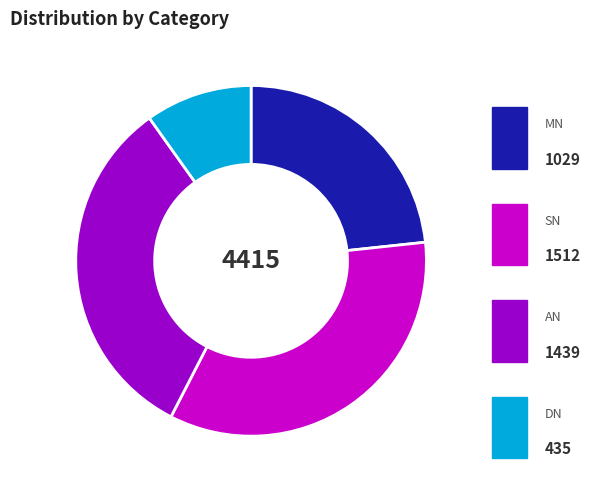

Is it true that AN is 33% of the pie?

True